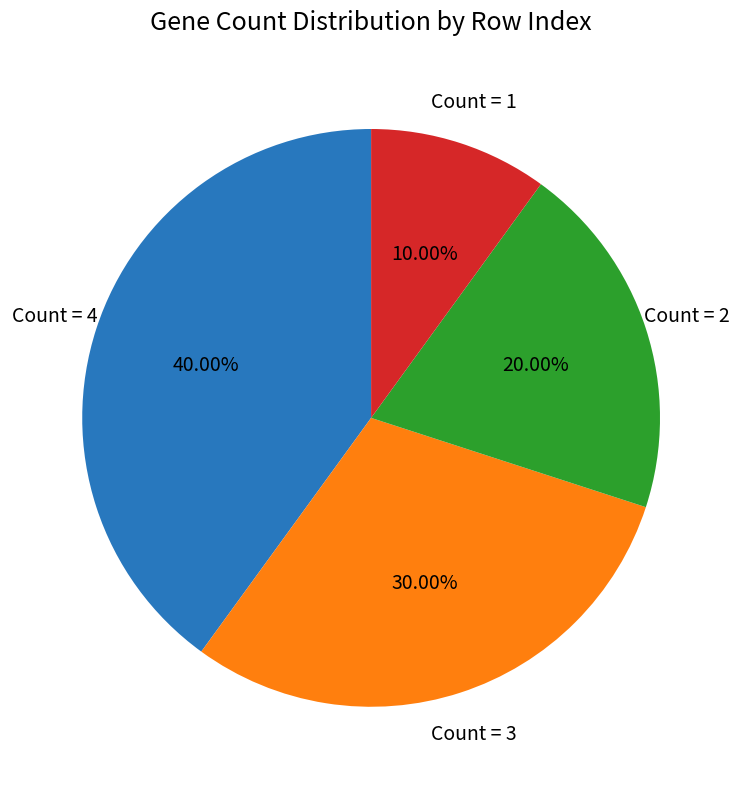

Is there a majority slice in this chart?

No